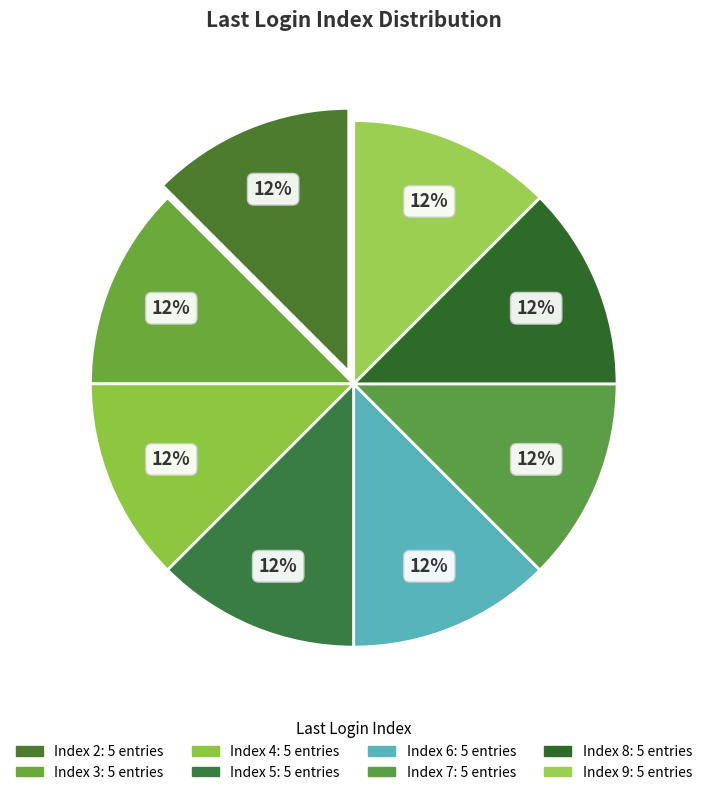

How many segments does this pie chart have?

8